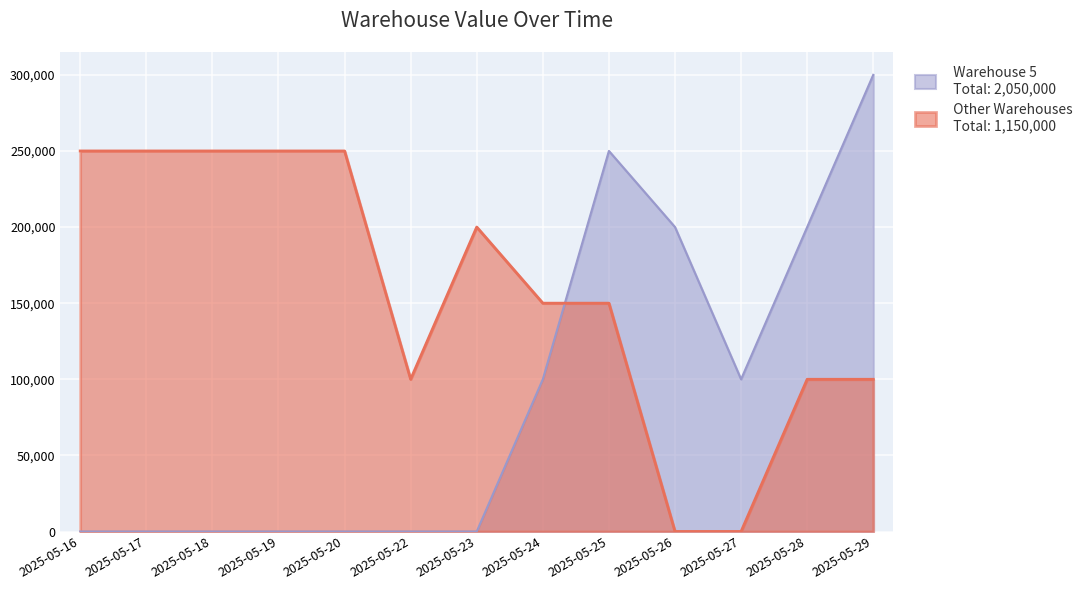

What is the maximum value shown in the chart?

300000